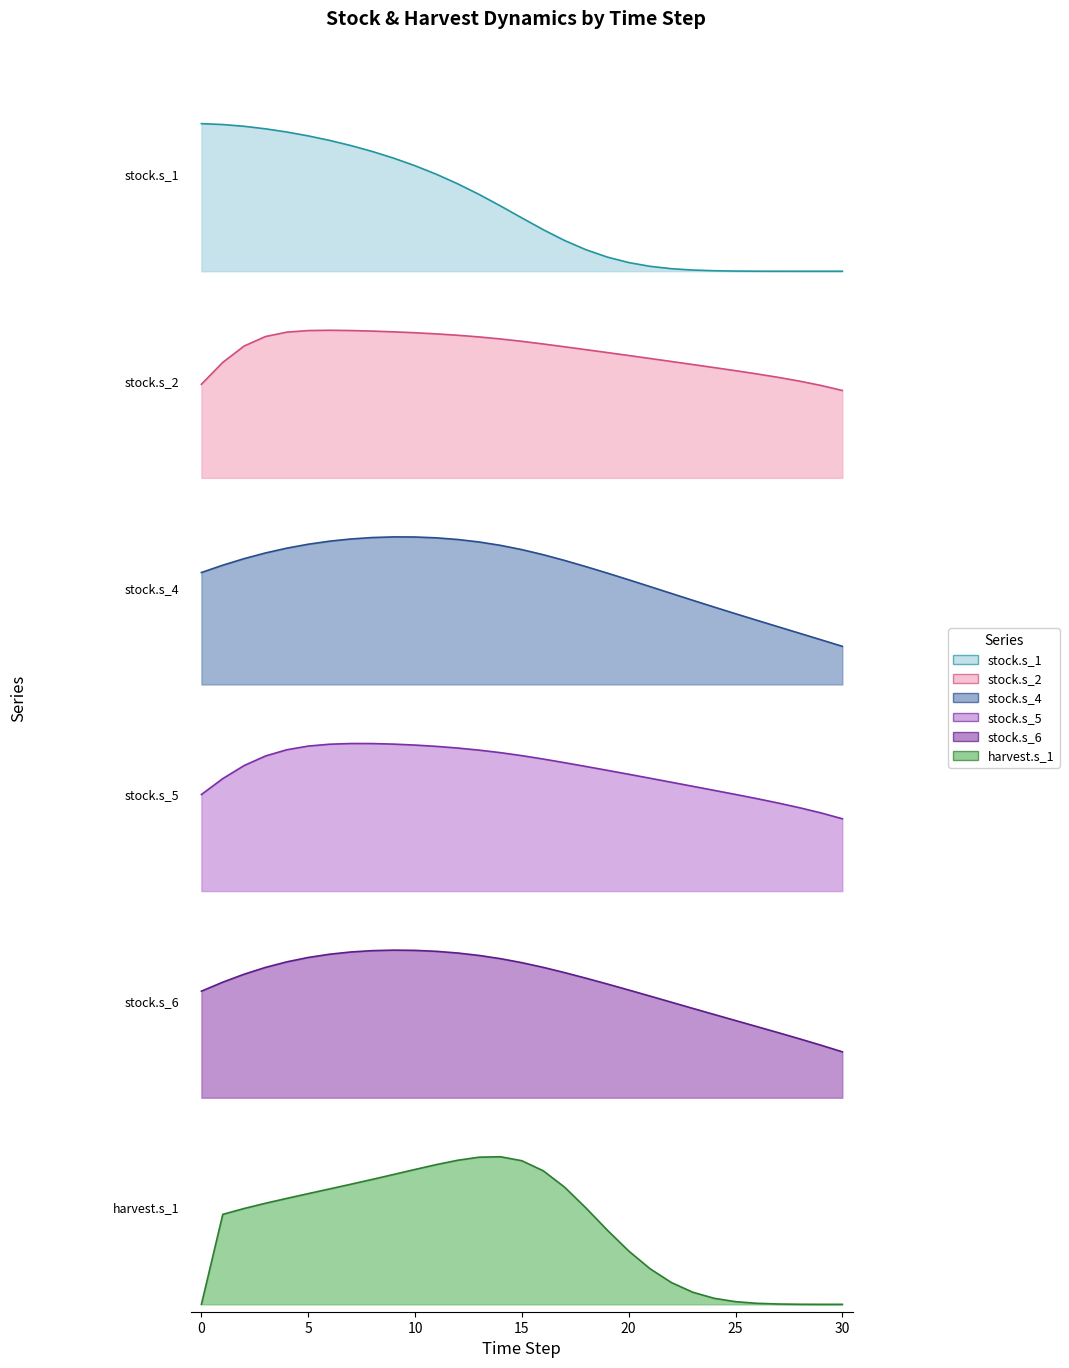

Between 7 and 19, which series saw the biggest shift?

stock.s_1